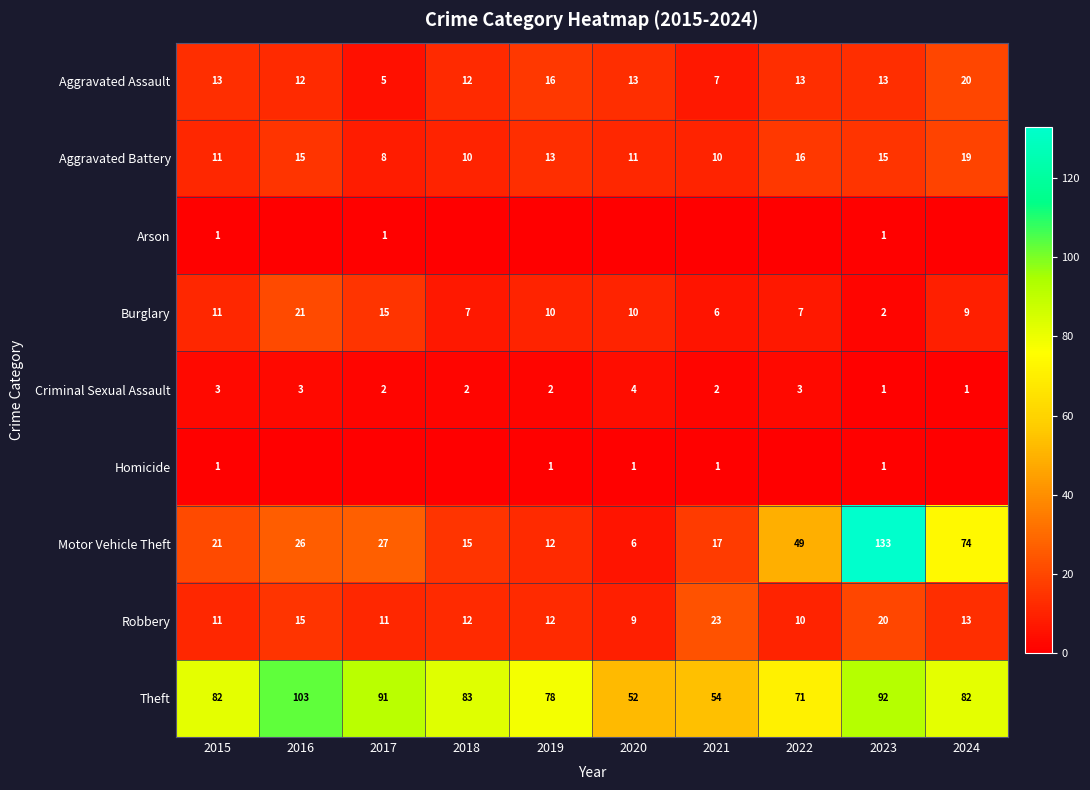

Which category has the highest value across all series?

2023